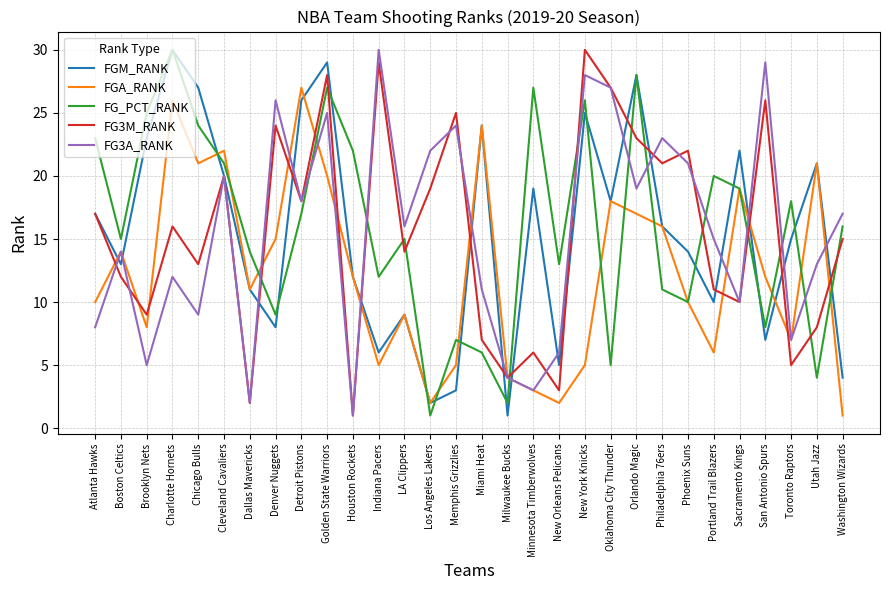

What is the greatest value displayed?

30